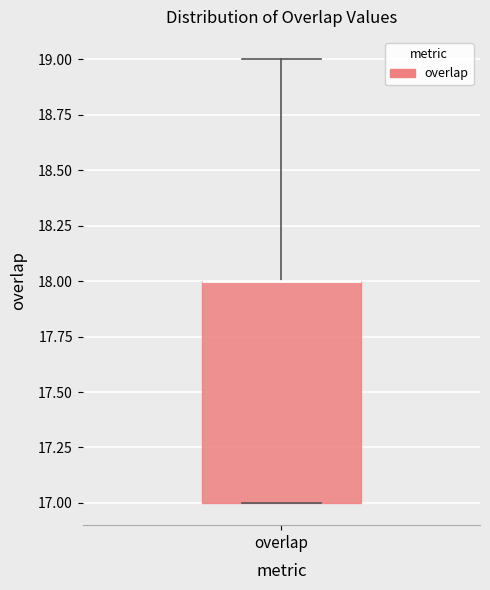

Where does the upper whisker of the box for overlap end on the y-axis? The values are not printed on the chart, so give them approximately, as read against the axis.

19